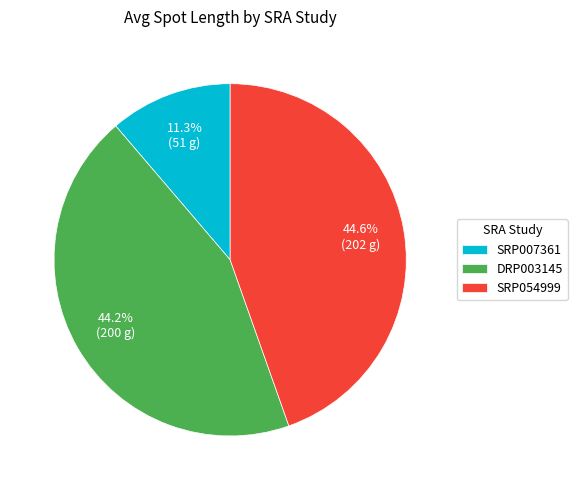

How many segments does this pie chart have?

3